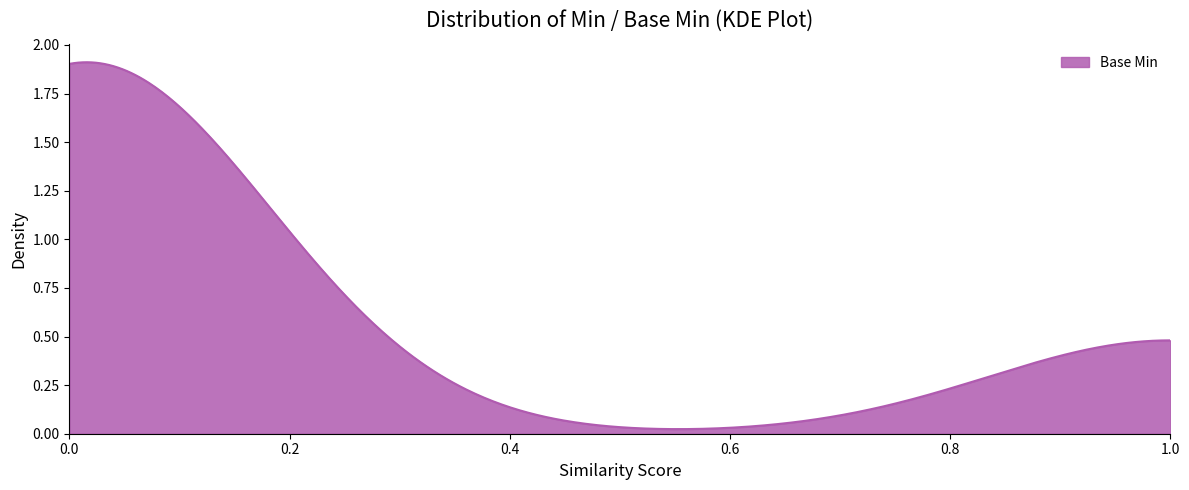

What is the value of the 4th point from the left?

1